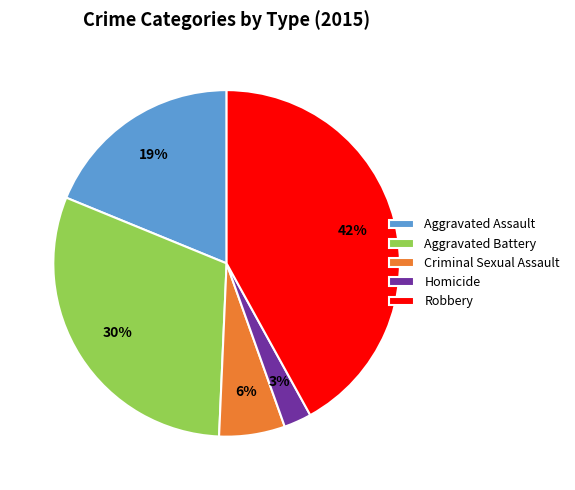

What is the smallest slice in the pie chart?

Homicide